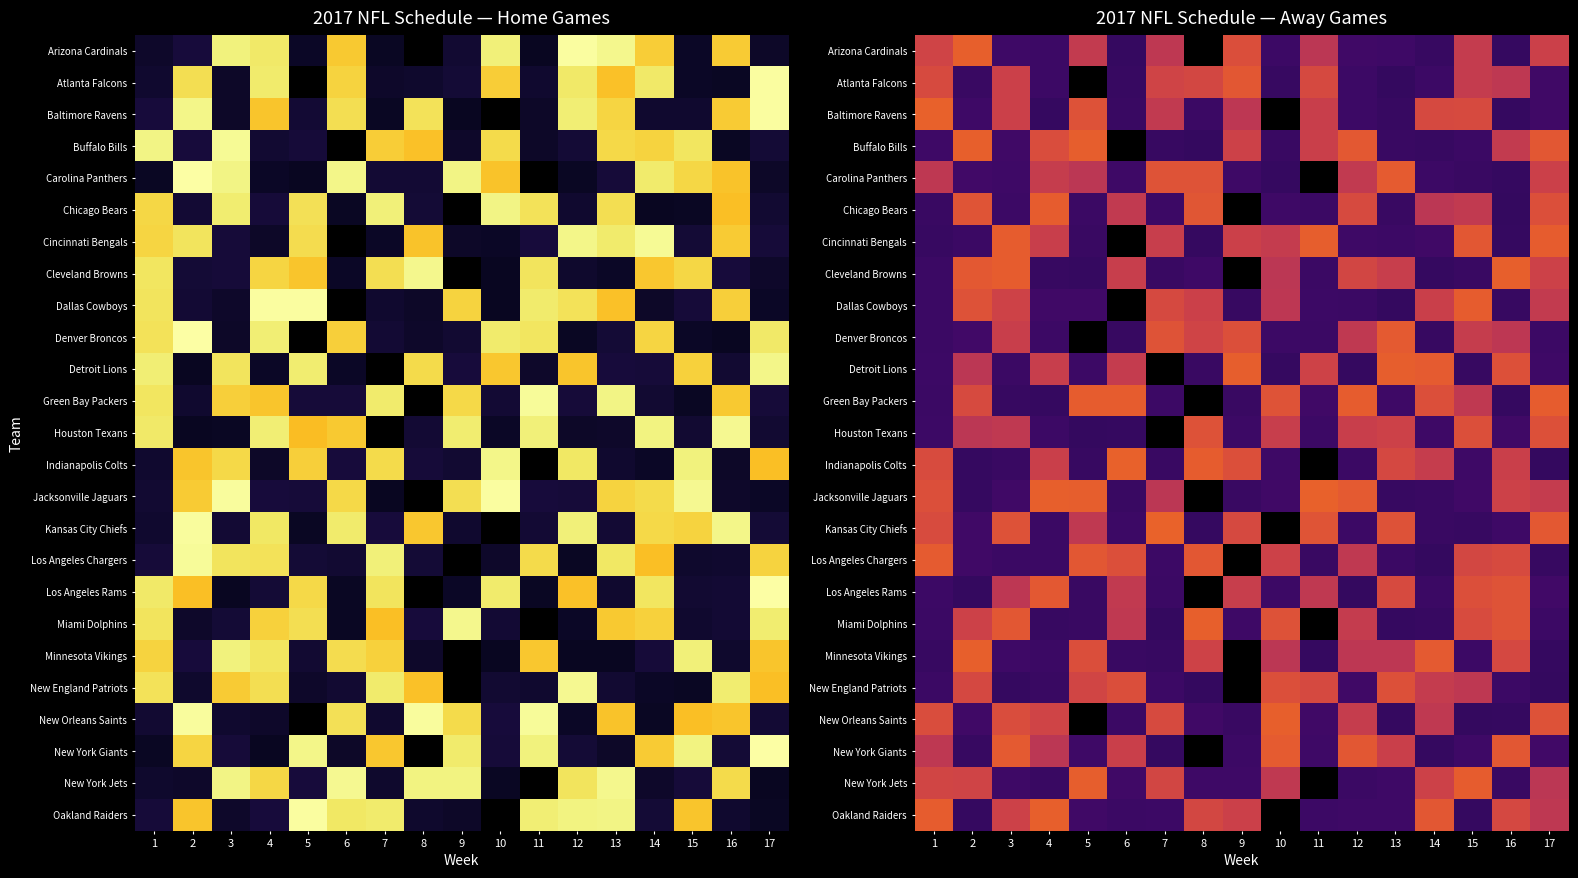

How many data points in Chicago Bears are above 0?

16